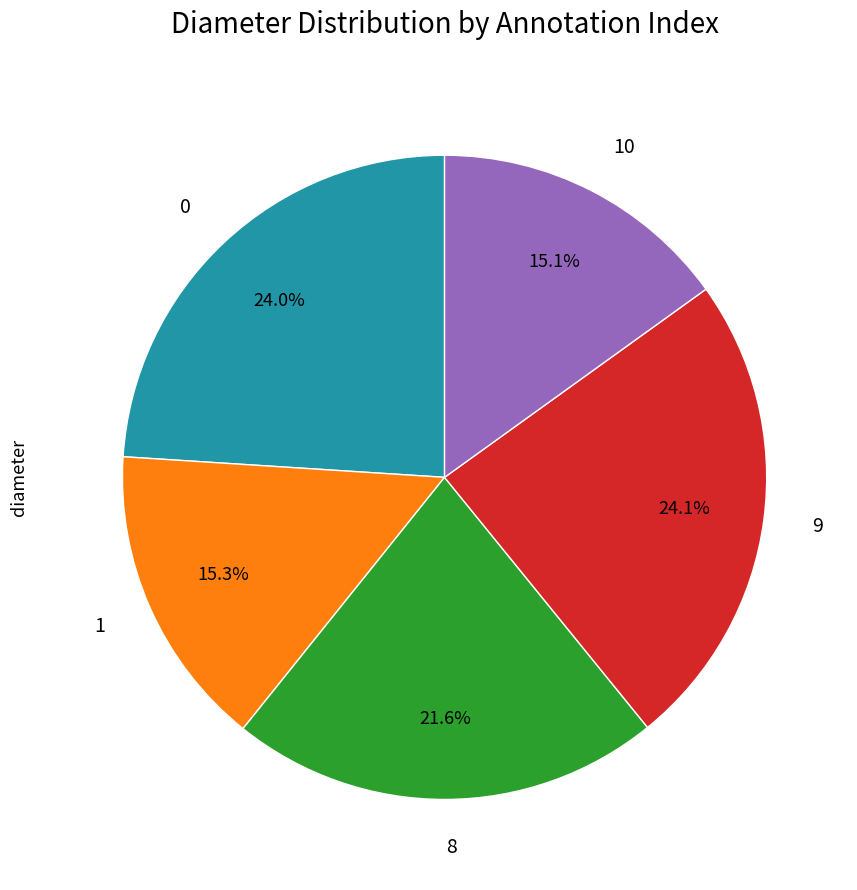

What is the total percentage of 8 and 0?

45.6%